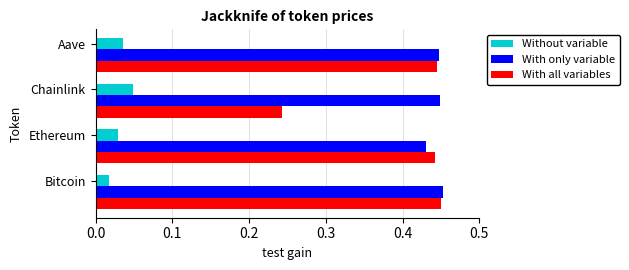

Is it true that With only variable equals 0.1 at Bitcoin?

False